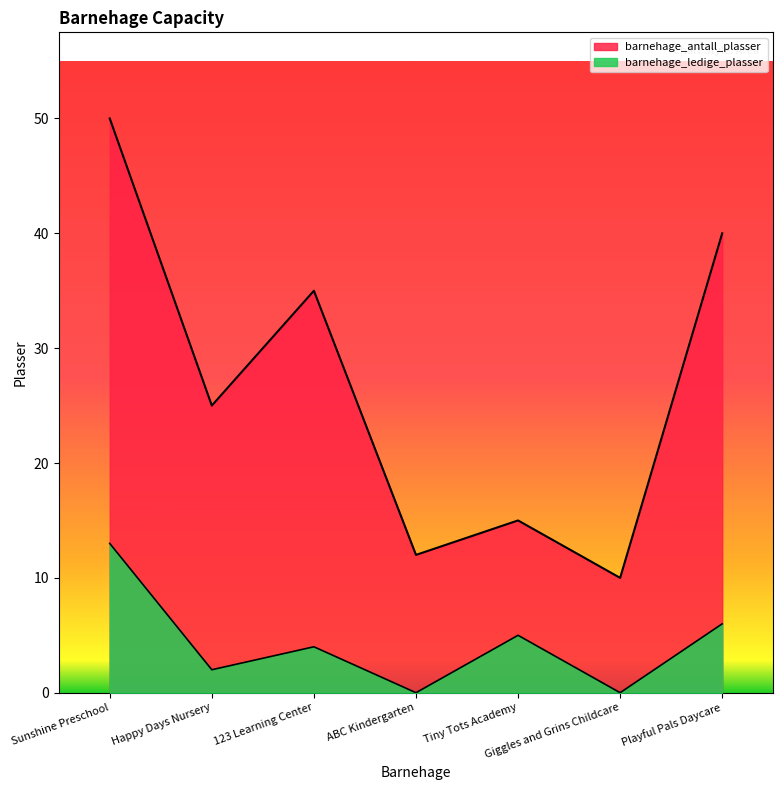

Rank the series by their maximum value, from highest to lowest.

barnehage_antall_plasser, barnehage_ledige_plasser